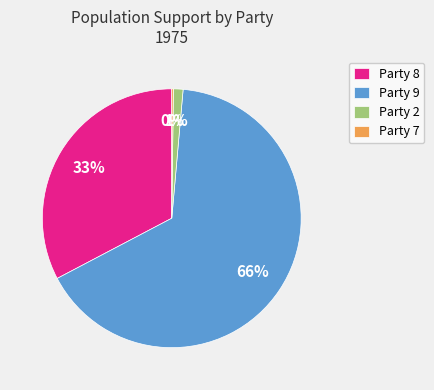

Do Party 2 and Party 9 together represent more than half of the pie?

Yes